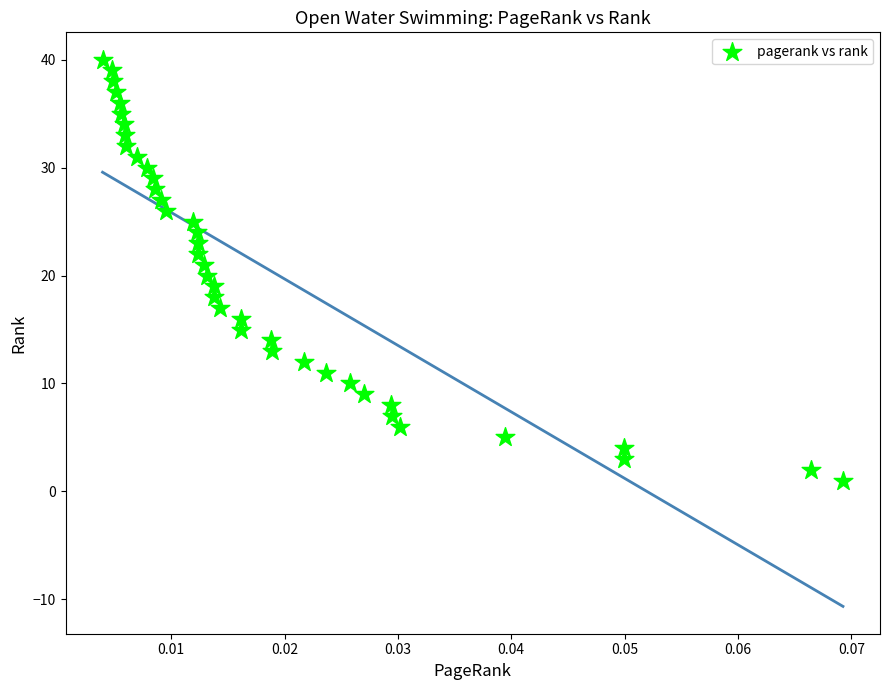

What is the range of Y values (max minus min)?

39